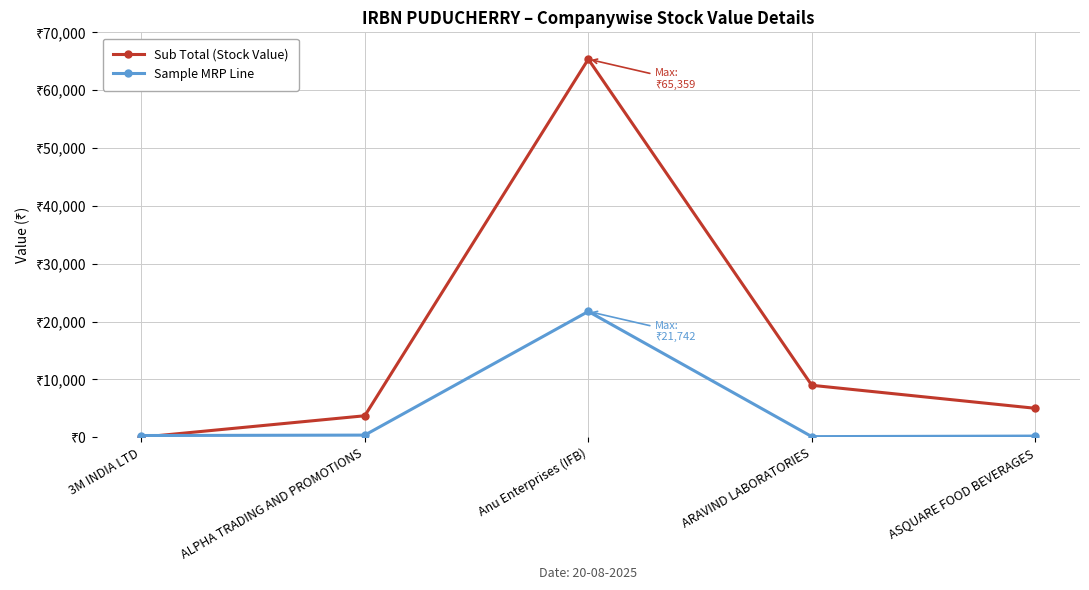

At which category does Sample MRP Line reach its first local peak?

Anu Enterprises (IFB)